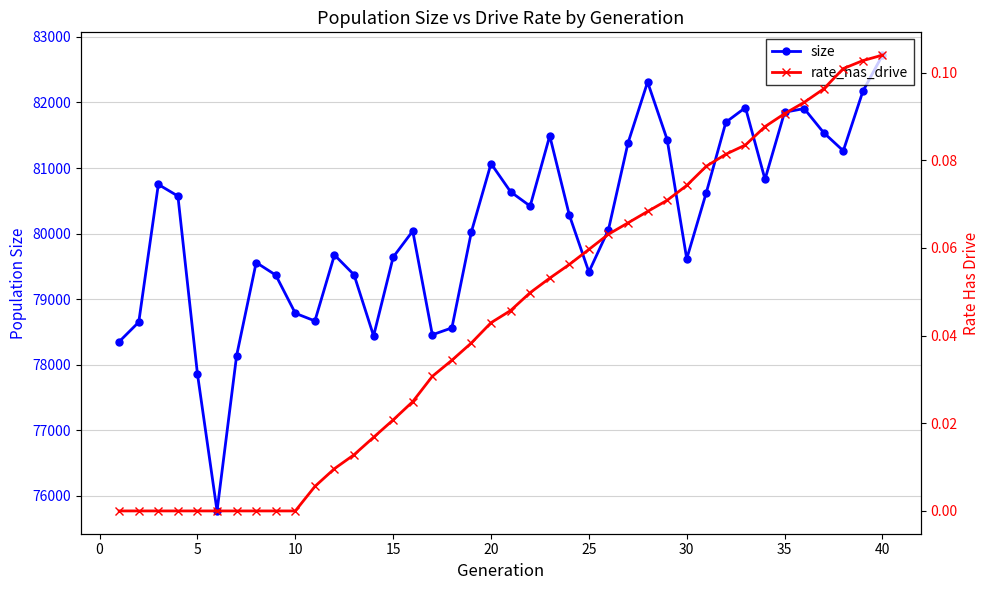

What is the maximum value for size?

82722